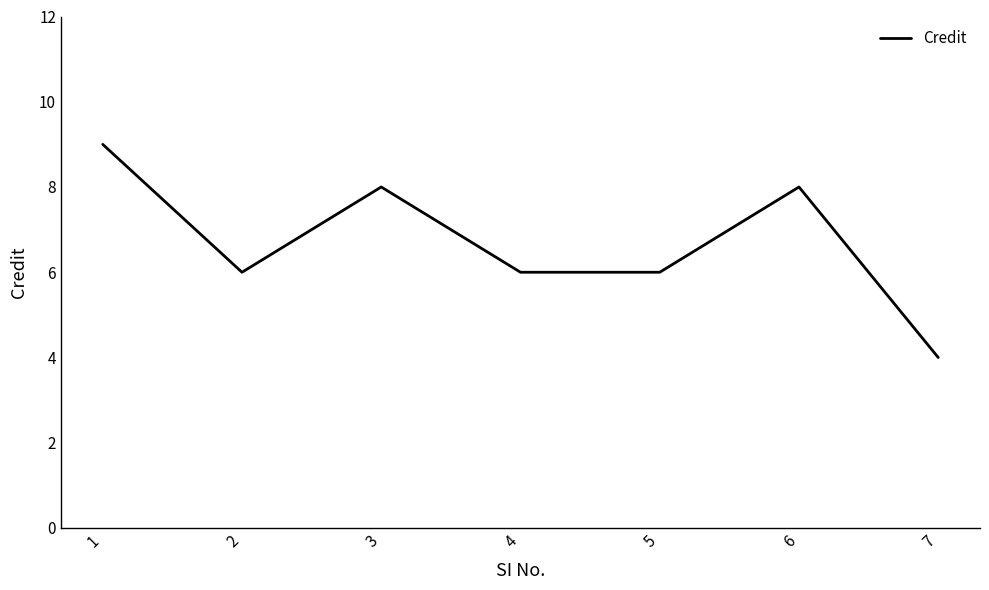

Does the chart display data point markers on the line(s)?

No